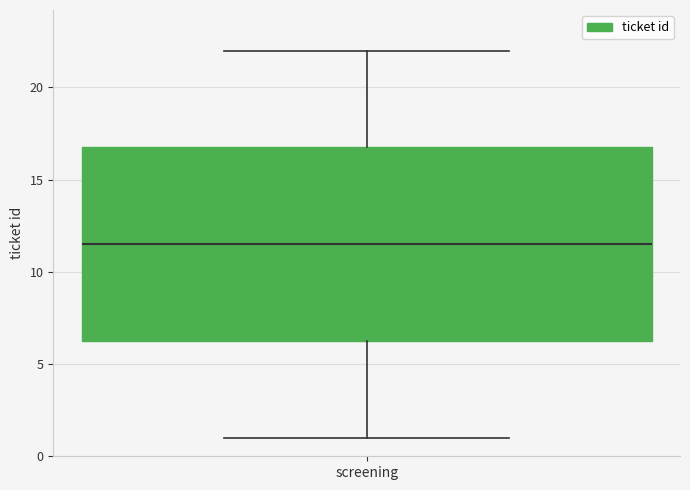

Where does the lower whisker of the box for screening end on the y-axis? The values are not printed on the chart, so give them approximately, as read against the axis.

1.0